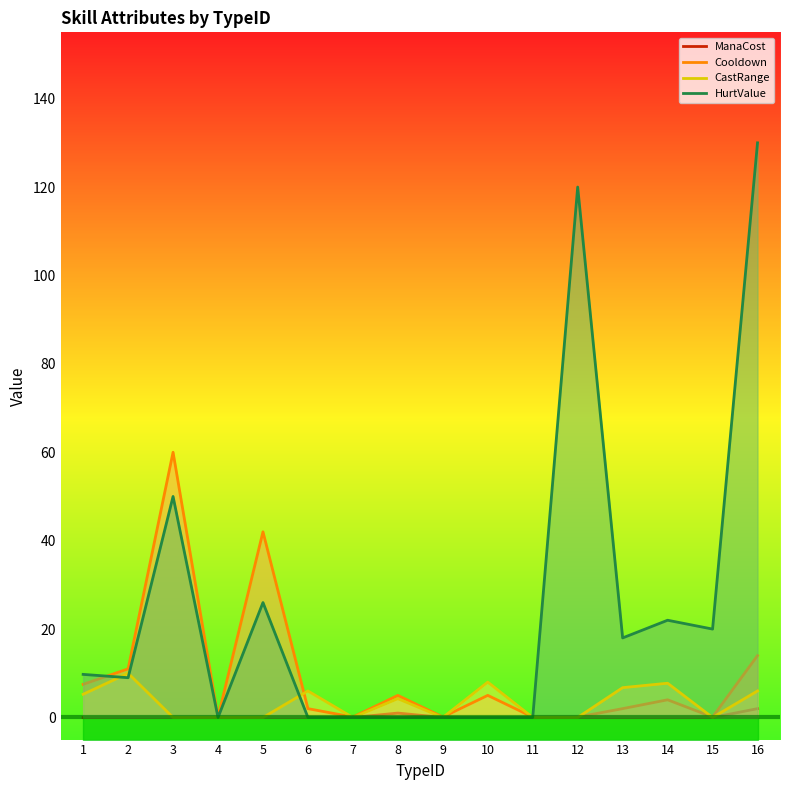

The value of CastRange at 9 is -4.1. True or false?

False